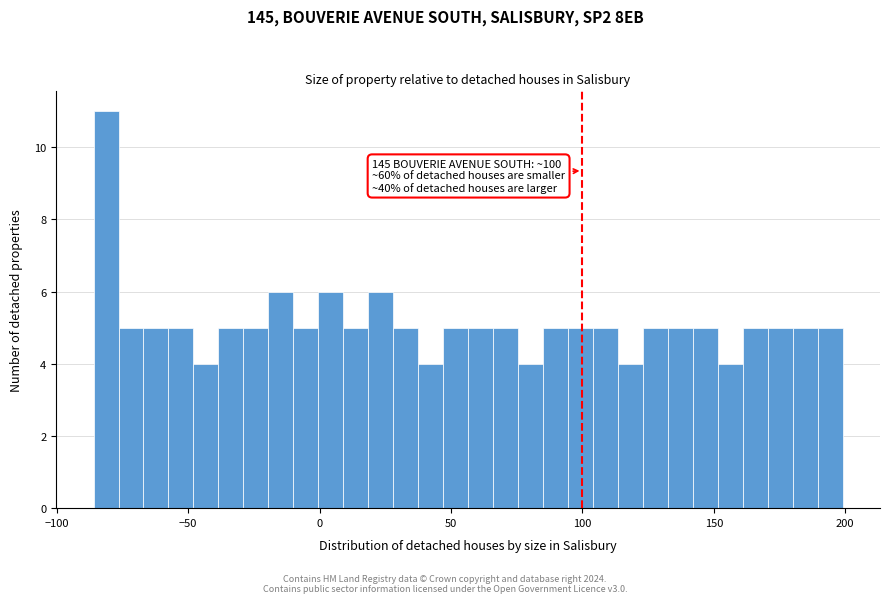

Around what value on the x-axis is the tallest bar? Give the approximate position of its centre, as read against the axis.

-80